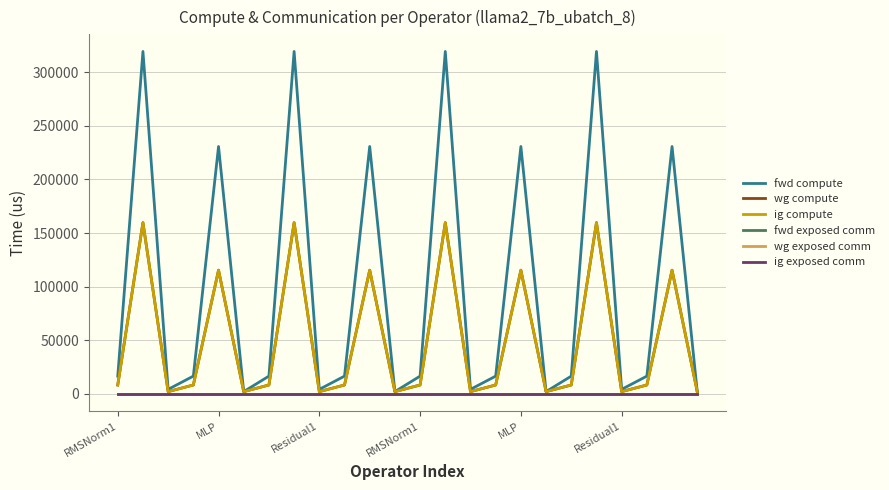

In fwd compute, how many points are lower than both neighbors (excluding endpoints)?

7